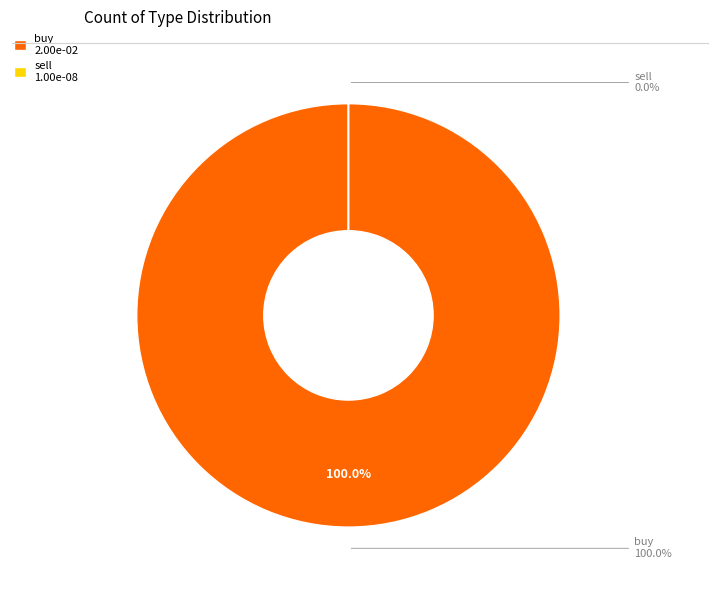

Is it true that buy is 100% of the pie?

True